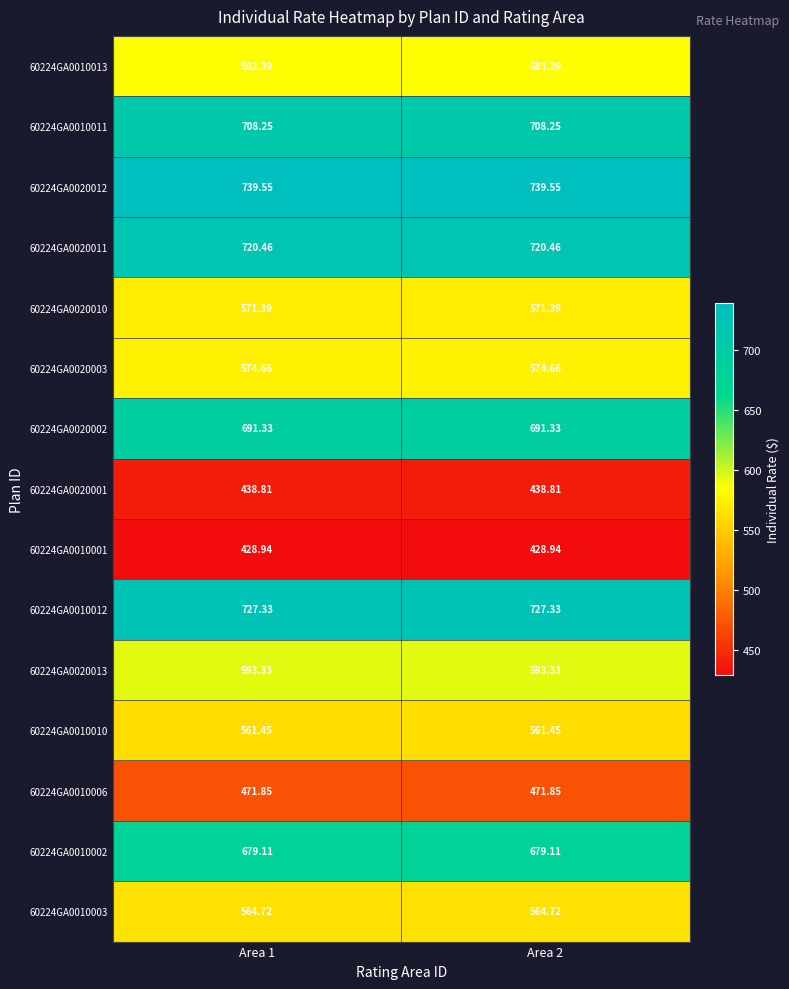

Is the value of 60224GA0010002 at Area 2 greater than the value of 60224GA0020012 at Area 1?

No